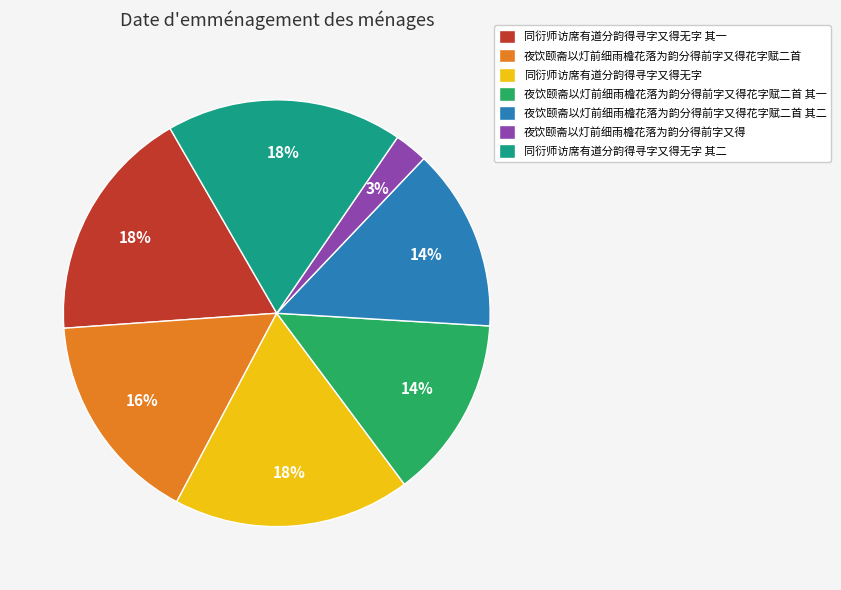

The 夜饮颐斋以灯前细雨檐花落为韵分得前字又得花字赋二首 其二 slice represents 14% of the pie. True or false?

True